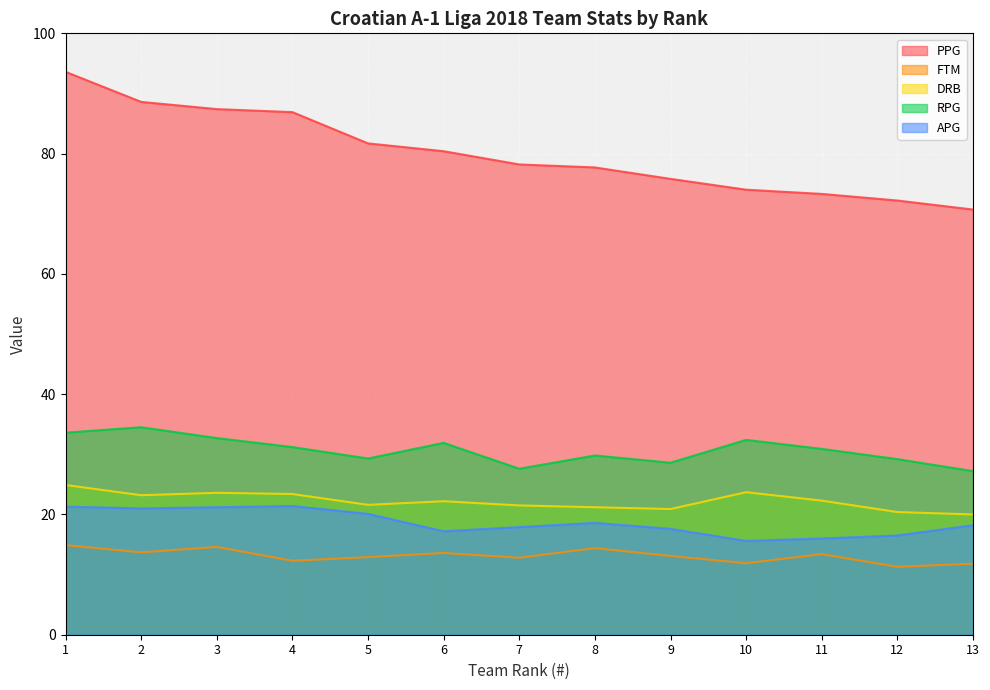

Read the FTM value at 13.

11.8